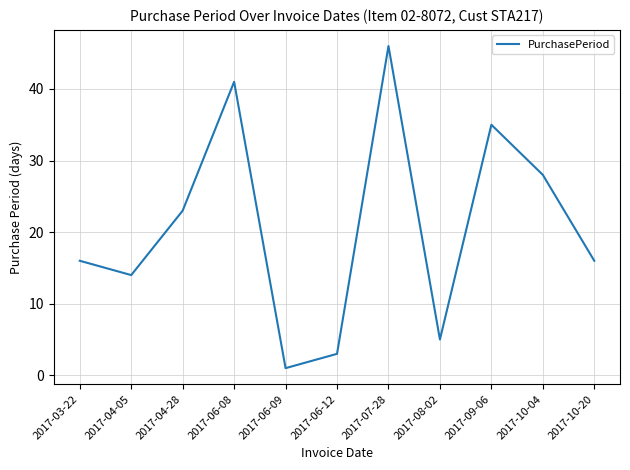

What is the ratio of the value at 2017-06-08 to the value at 2017-08-02?

8.2